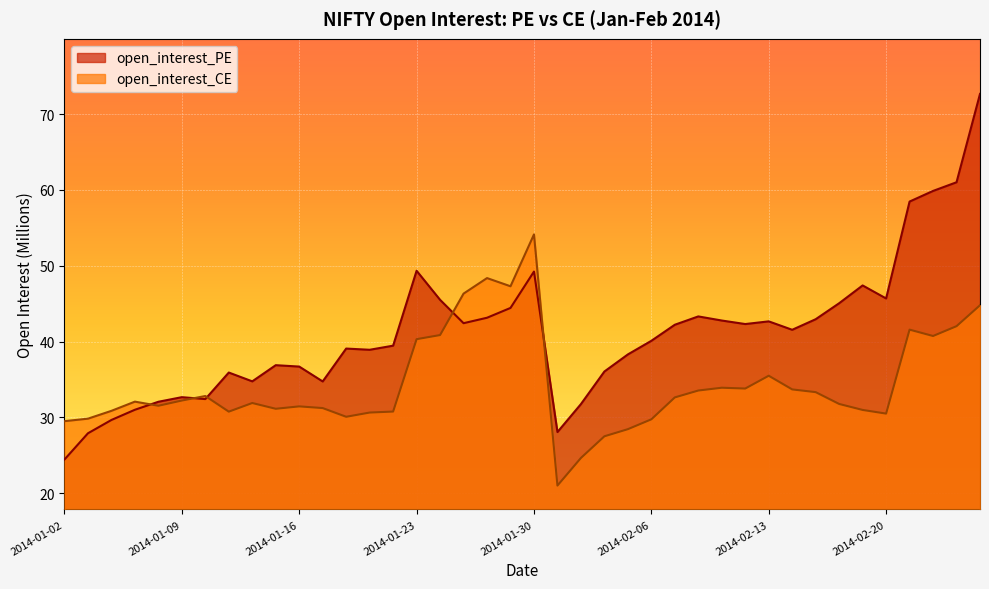

Which category has the lowest value in the open_interest_PE series?

2014-01-02